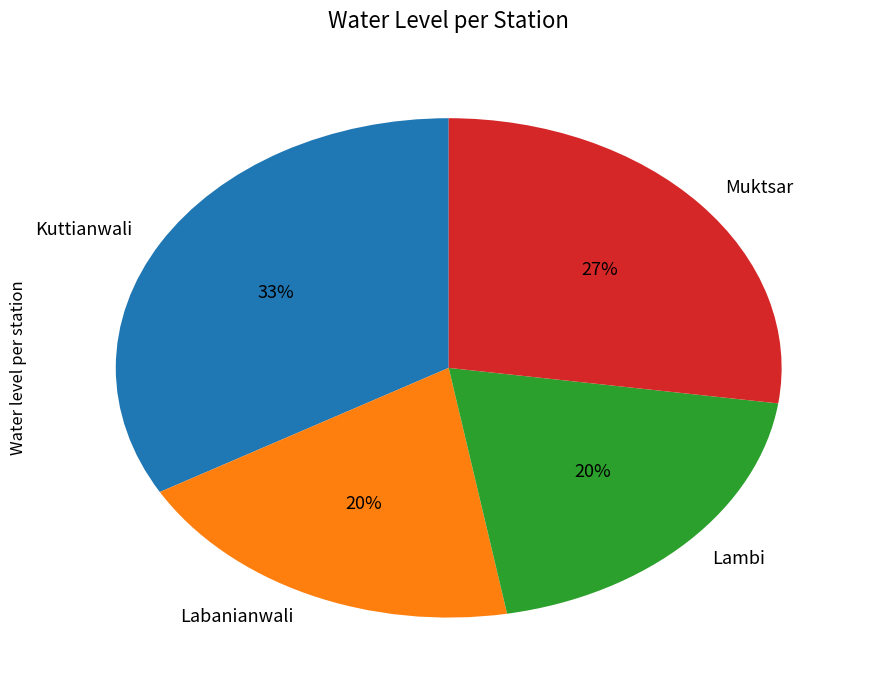

What is the ratio of the value at Labanianwali to the value at Muktsar?

0.7